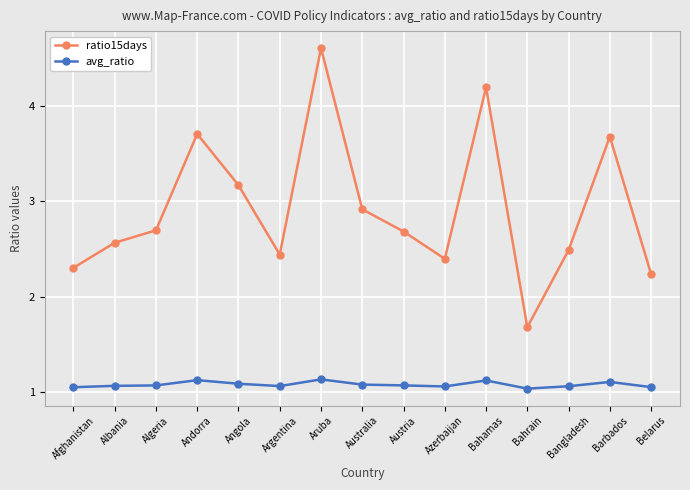

Which category has the highest value across all series?

Aruba